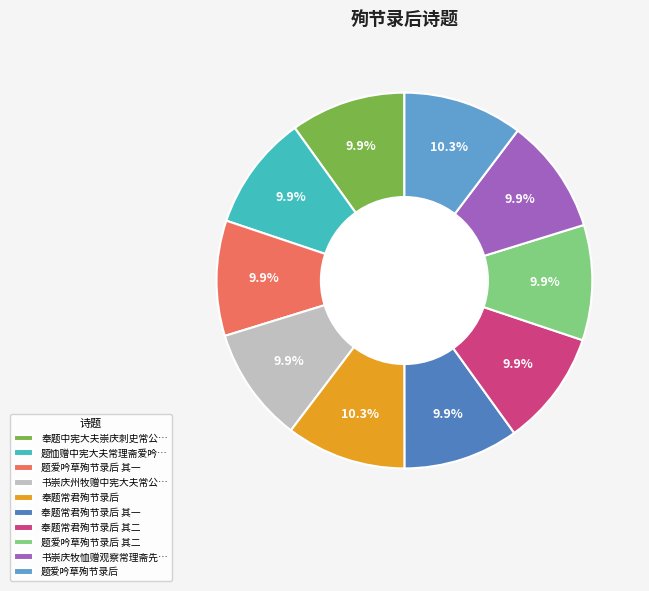

How many segments does this pie chart have?

10